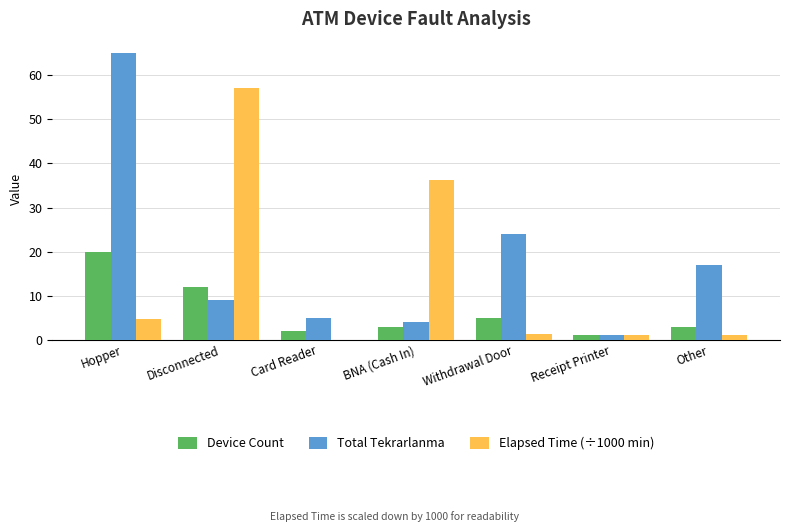

Are the bars horizontal?

No